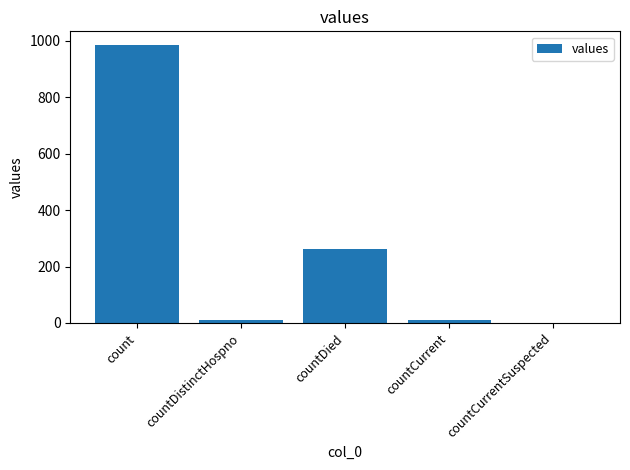

What is the difference between the values at countDistinctHospno and countCurrentSuspected?

10